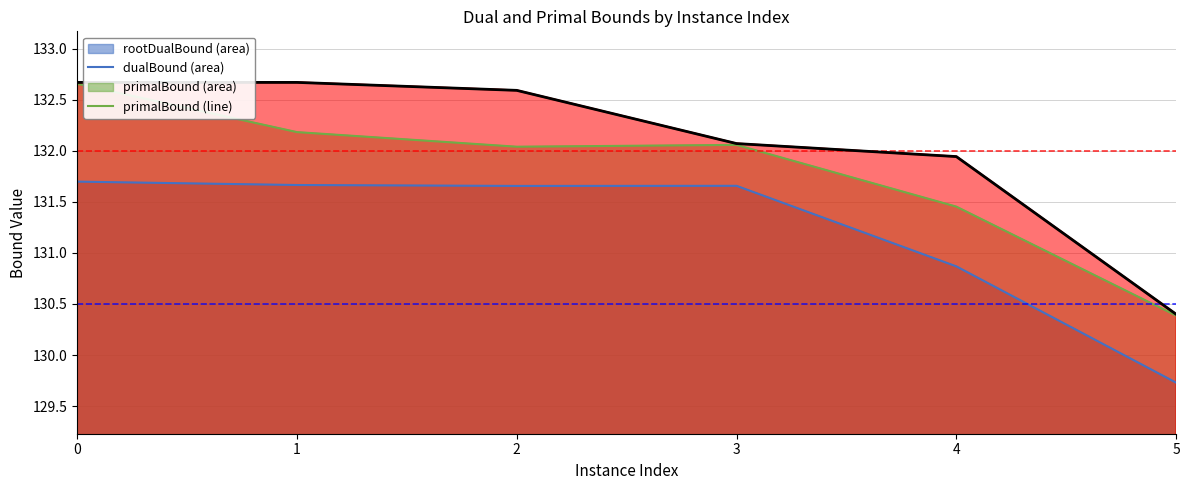

What is the sum of the values at 0 and 5?

263.1